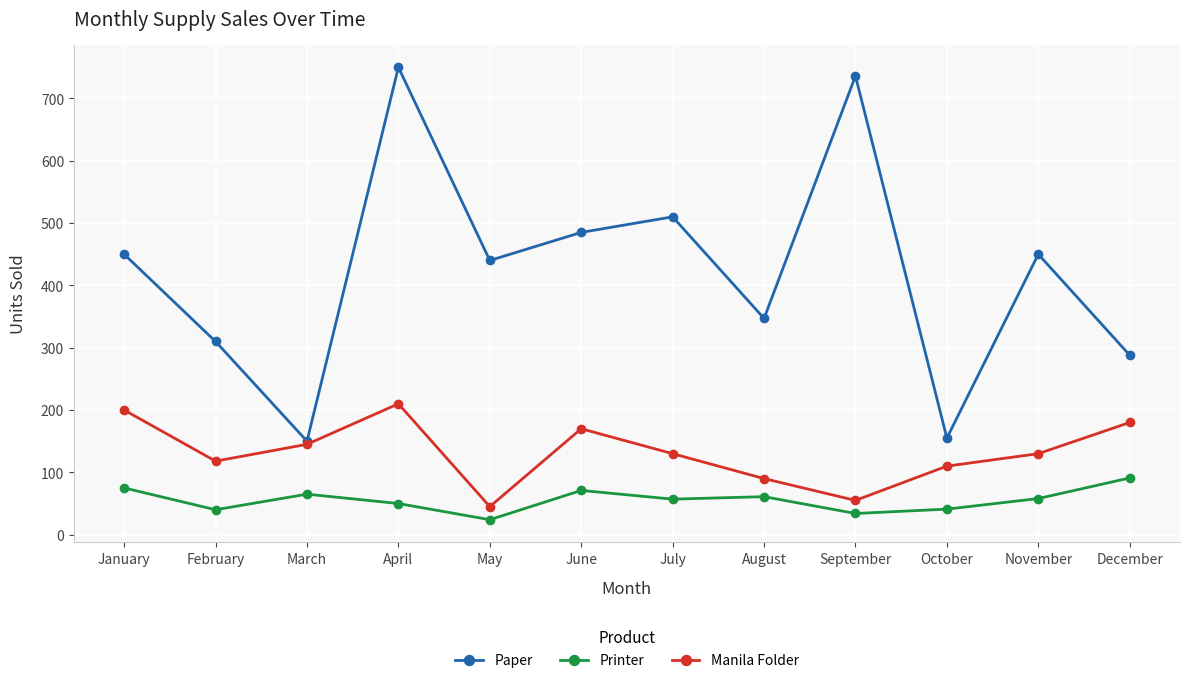

What is the sum of the Manila Folder values at March and November?

275